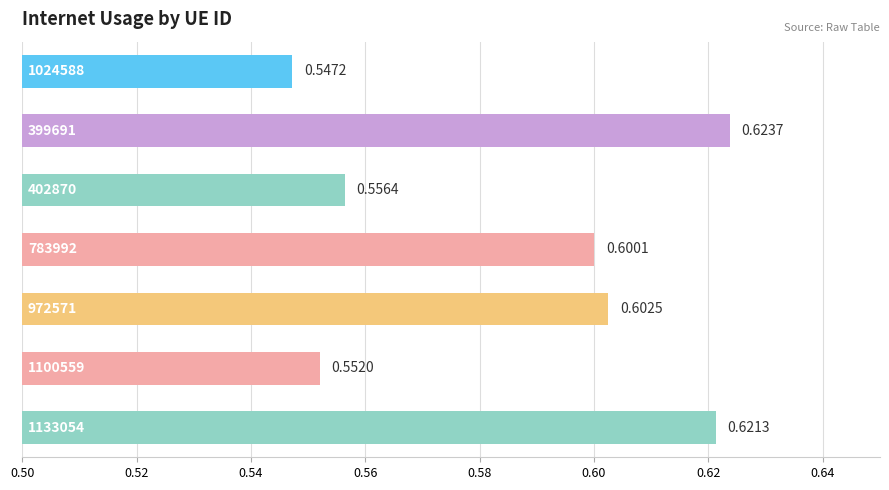

How many categories are shown in the chart?

7